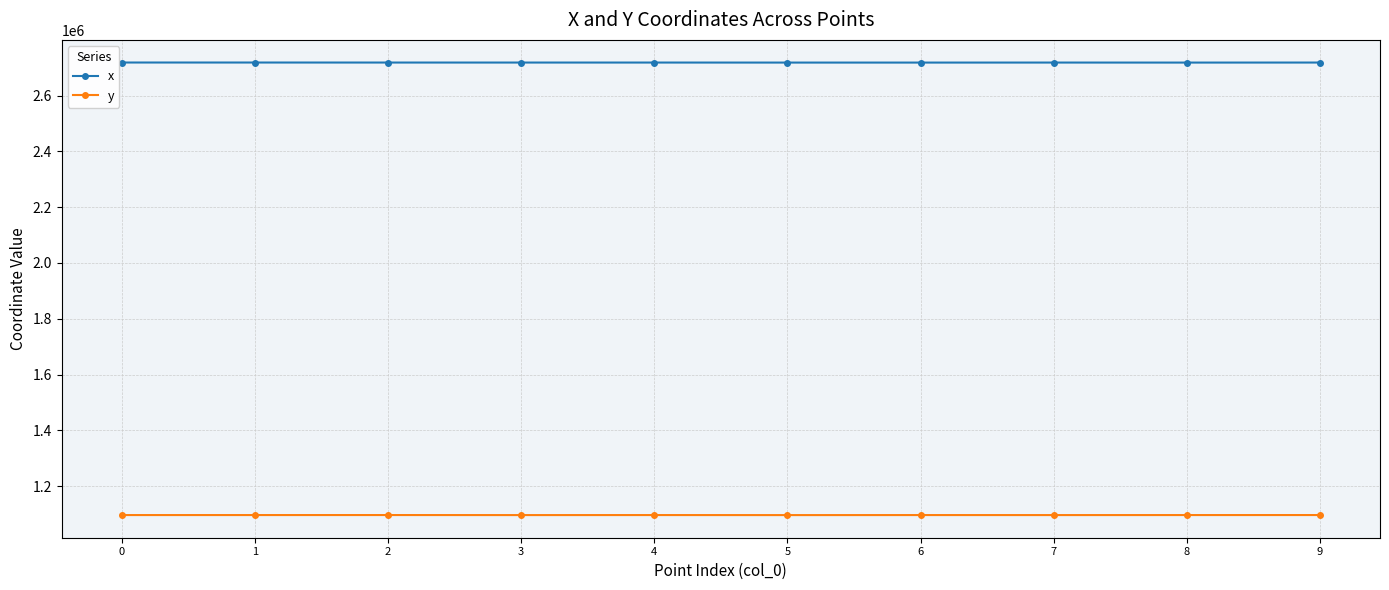

List the series in order of their overall mean, lowest first.

y, x